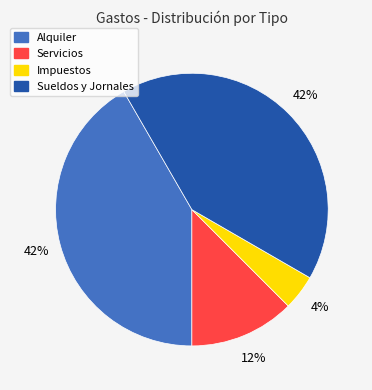

Which has a higher value, Sueldos y Jornales or Servicios?

Sueldos y Jornales